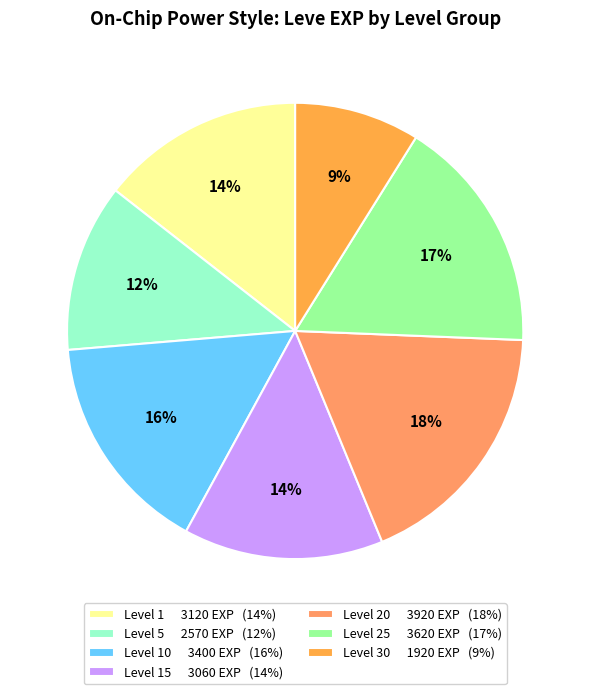

Count the number of slices in the pie.

7